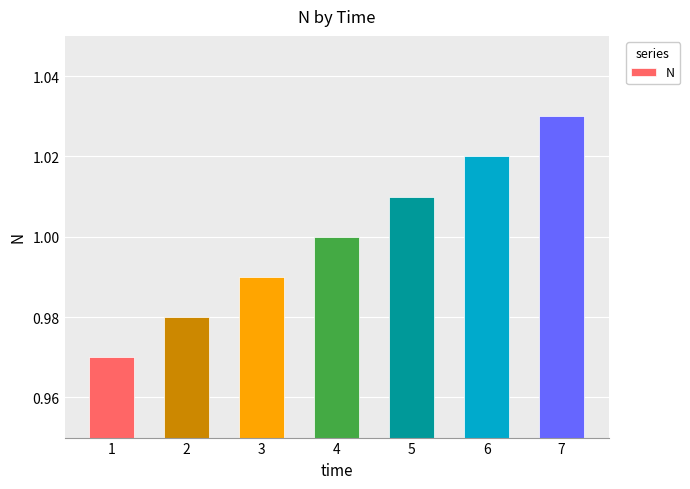

At which category does the chart reach its peak across all series?

7